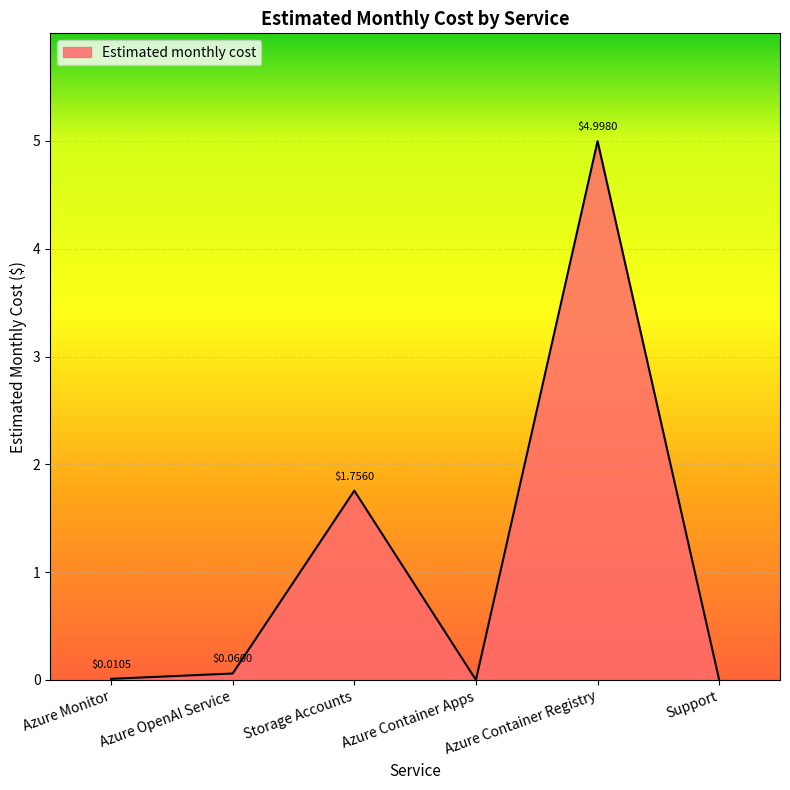

True or false: there are more than 0 points higher than both neighbors.

True